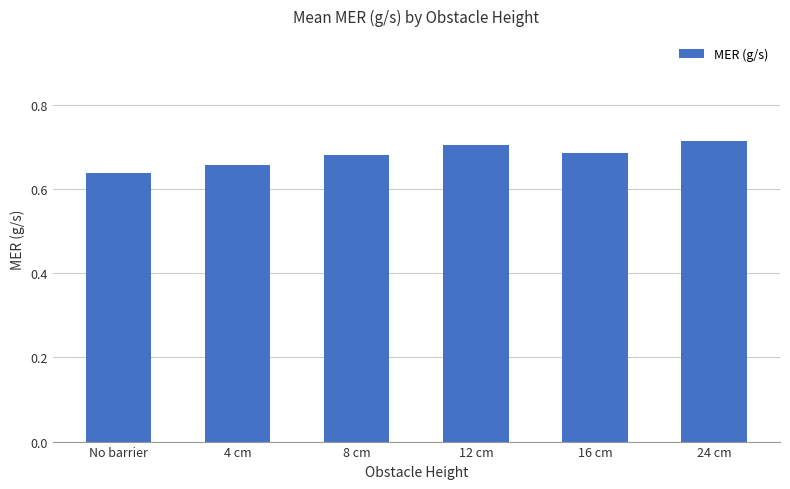

At which label is the value closest to 0?

No barrier